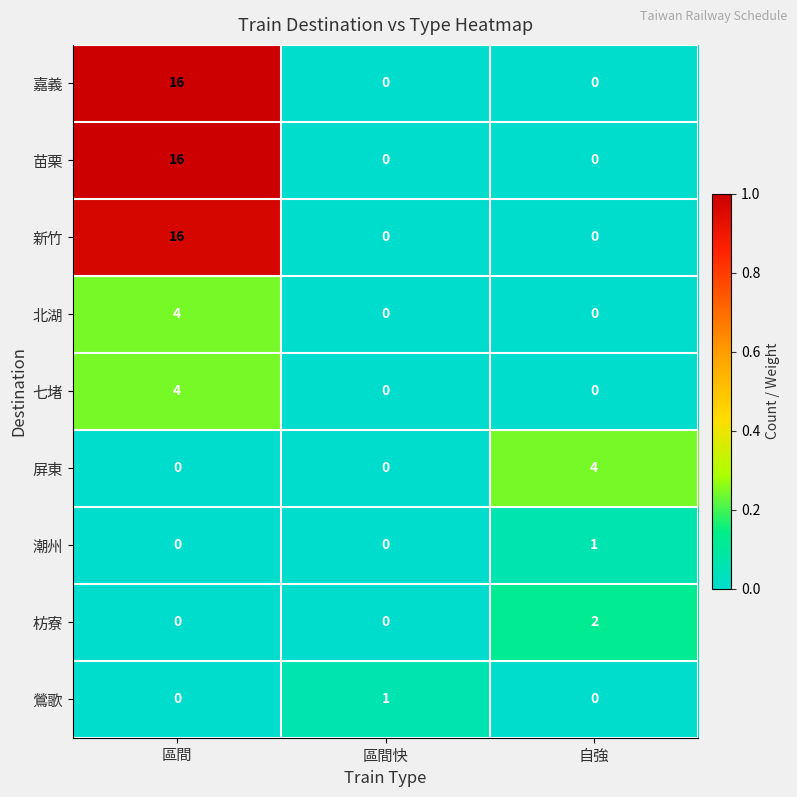

The value of 鶯歌 at 區間 is 0. True or false?

True